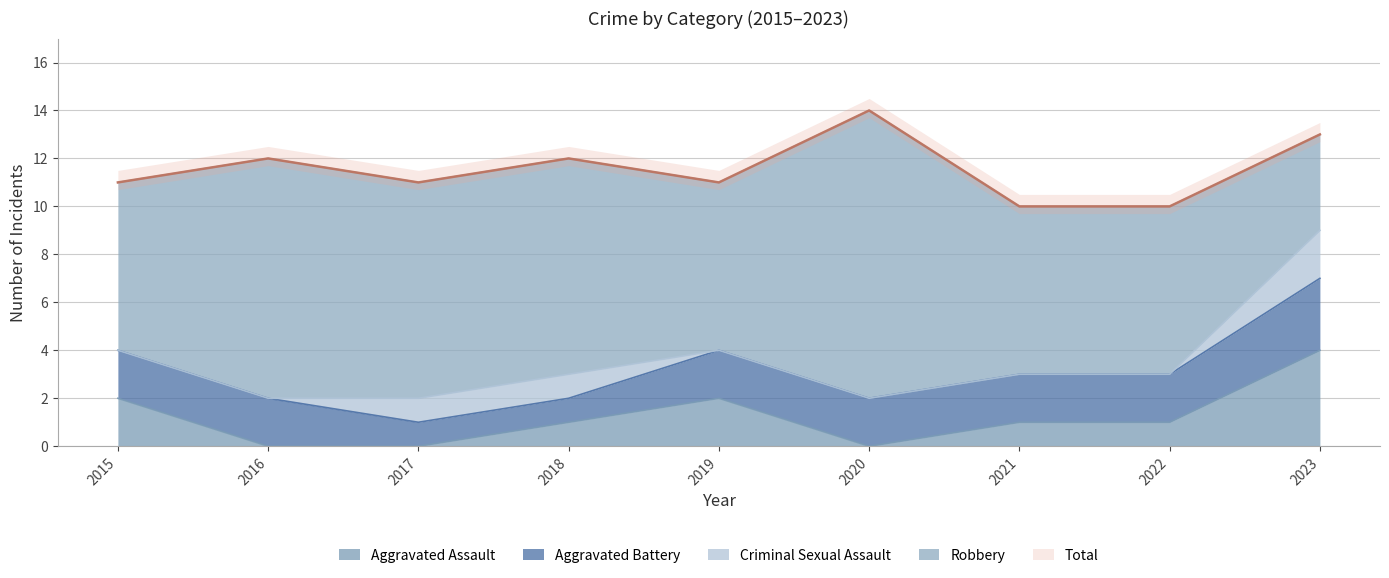

Reading left to right, list all the values displayed in this chart.

Aggravated Assault: 2015=2	2016=0	2017=0	2018=1	2019=2	2020=0	2021=1	2022=1	2023=4
Aggravated Battery: 2015=2	2016=2	2017=1	2018=1	2019=2	2020=2	2021=2	2022=2	2023=3
Criminal Sexual Assault: 2015=0	2016=0	2017=1	2018=1	2019=0	2020=0	2021=0	2022=0	2023=2
Robbery: 2015=7	2016=10	2017=9	2018=9	2019=7	2020=12	2021=7	2022=7	2023=4
Total: 2015=11	2016=12	2017=11	2018=12	2019=11	2020=14	2021=10	2022=10	2023=13